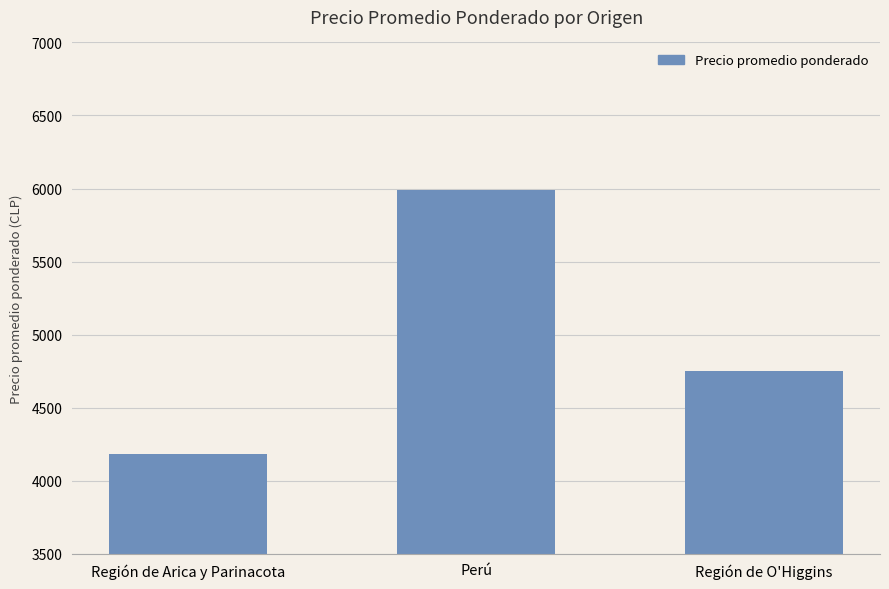

Reading left to right, what are all the values shown in this chart?

4186	5989	4750